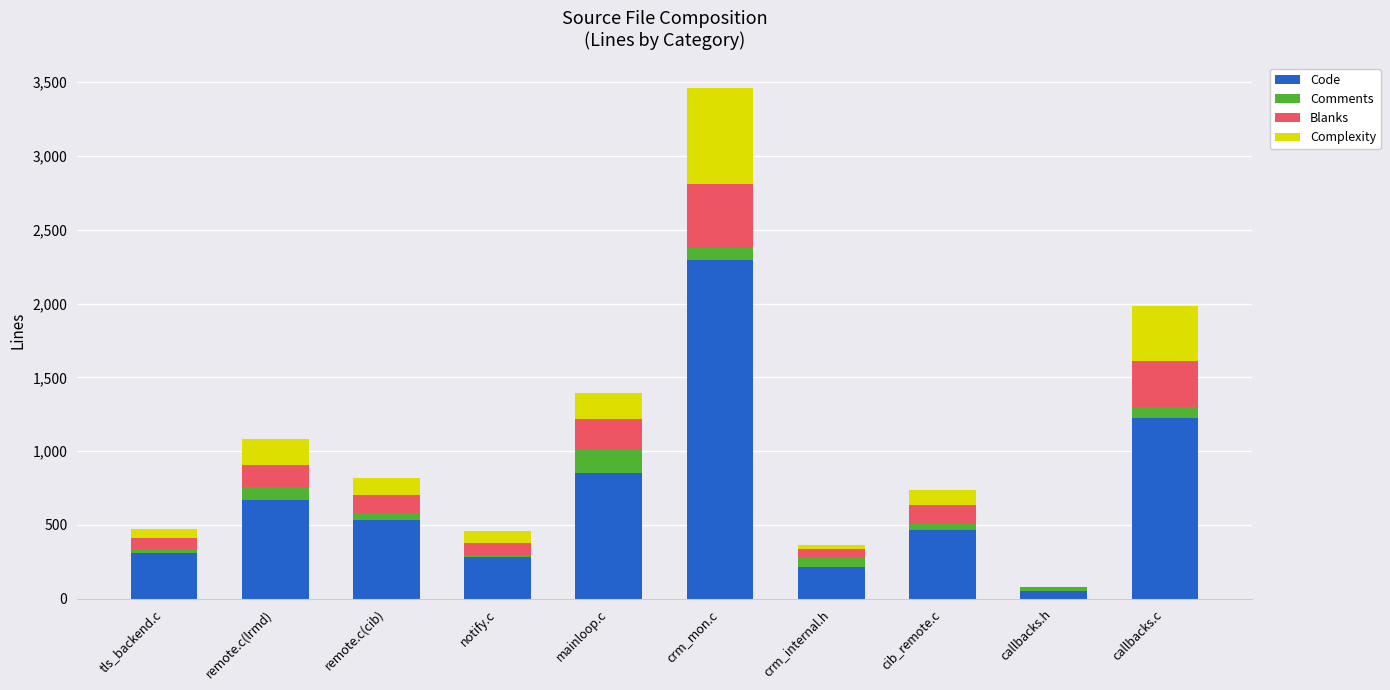

What is the difference between the Code values at callbacks.h and callbacks.c?

1171